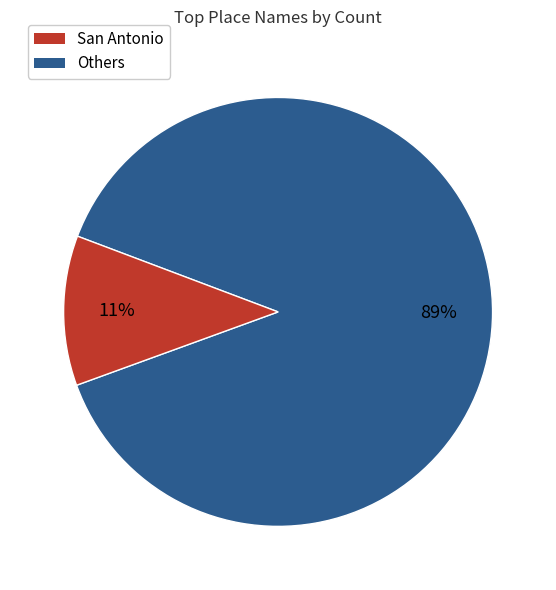

Is there any slice that represents more than half of the pie?

Yes